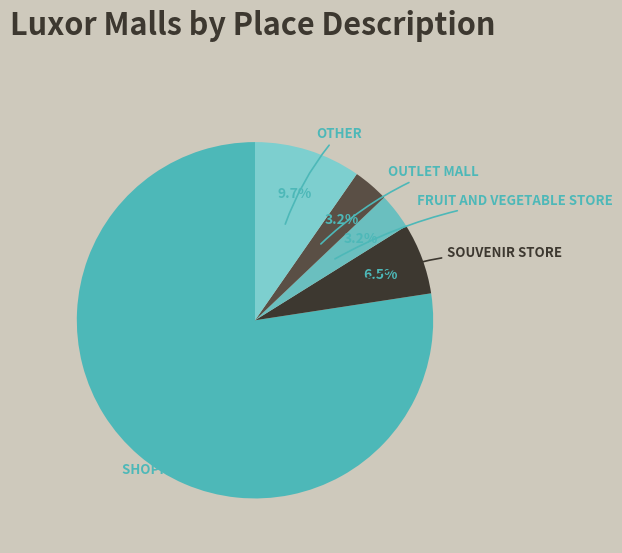

Which category accounts for the majority?

Shopping mall